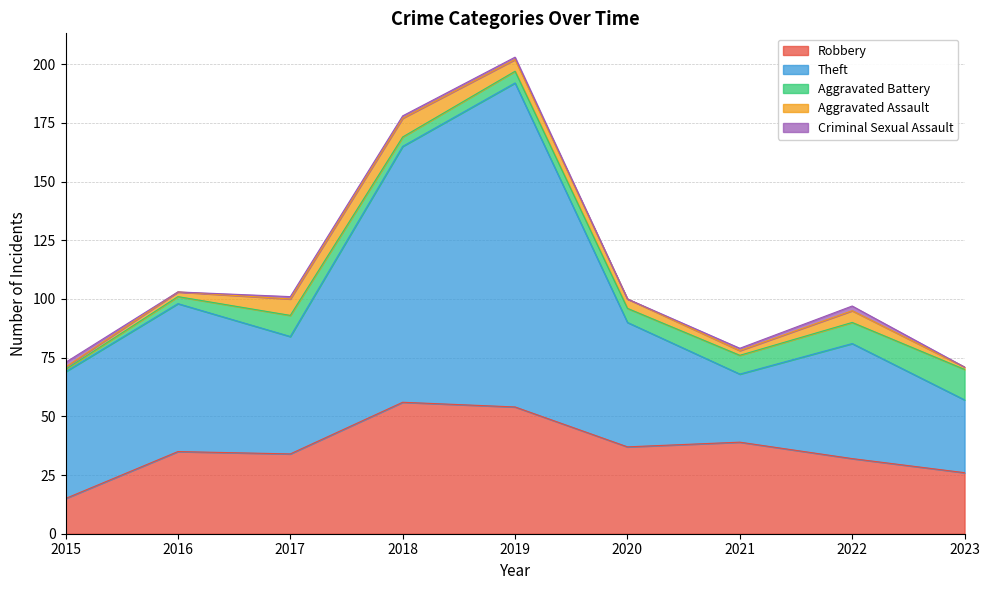

What is the sum of the Robbery values at 2022 and 2021?

71